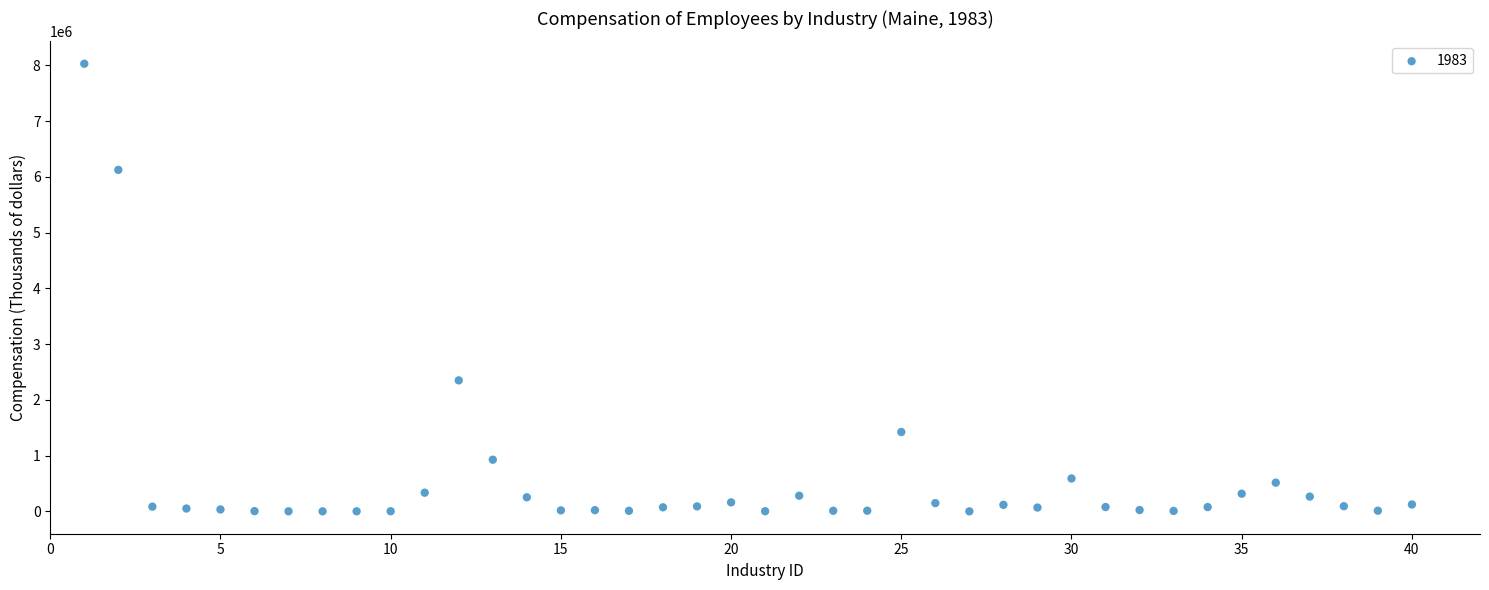

What is the range of X values (max minus min)?

39